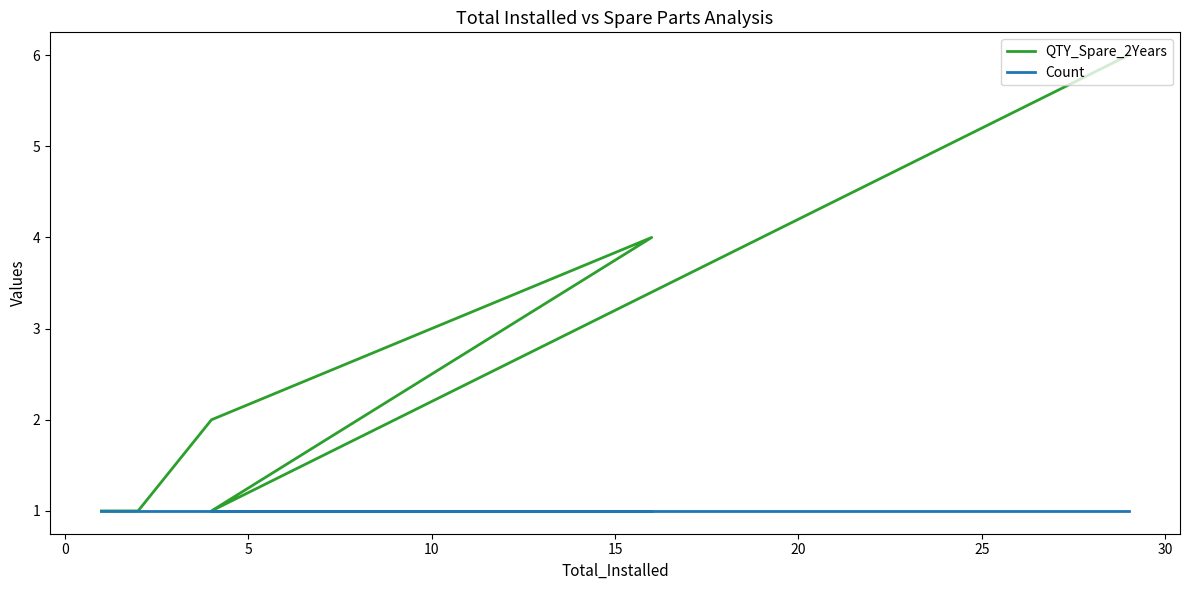

The QTY_Spare_2Years series shows 3 at −5. True or false?

False